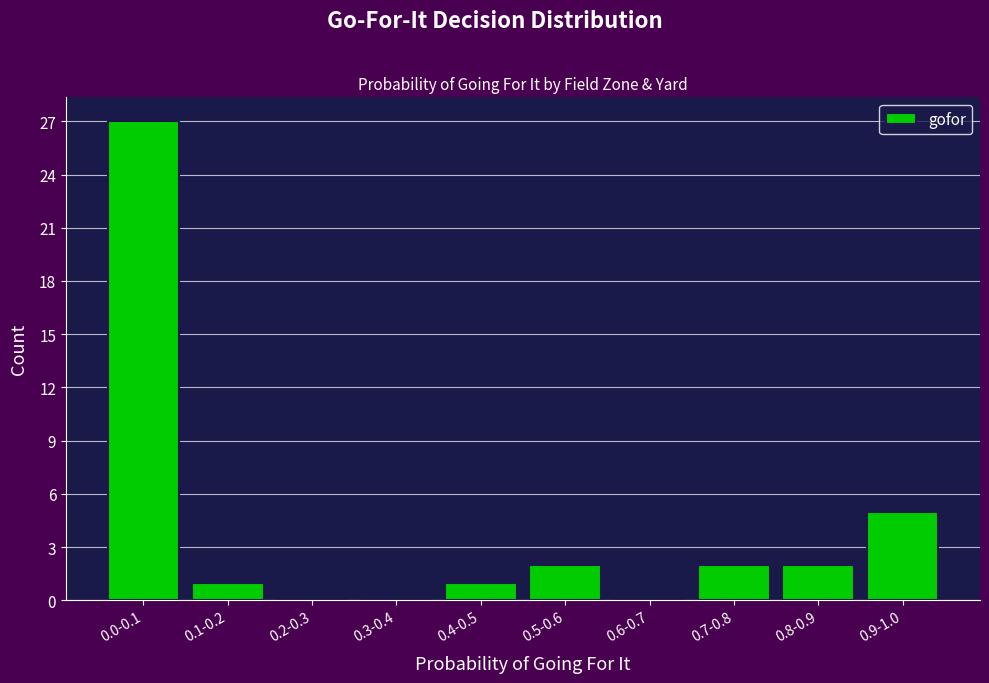

Reading right to left, list all the values displayed in this chart.

0.9-1.0=5	0.8-0.9=2	0.7-0.8=2	0.6-0.7=0	0.5-0.6=2	0.4-0.5=1	0.3-0.4=0	0.2-0.3=0	0.1-0.2=1	0.0-0.1=27